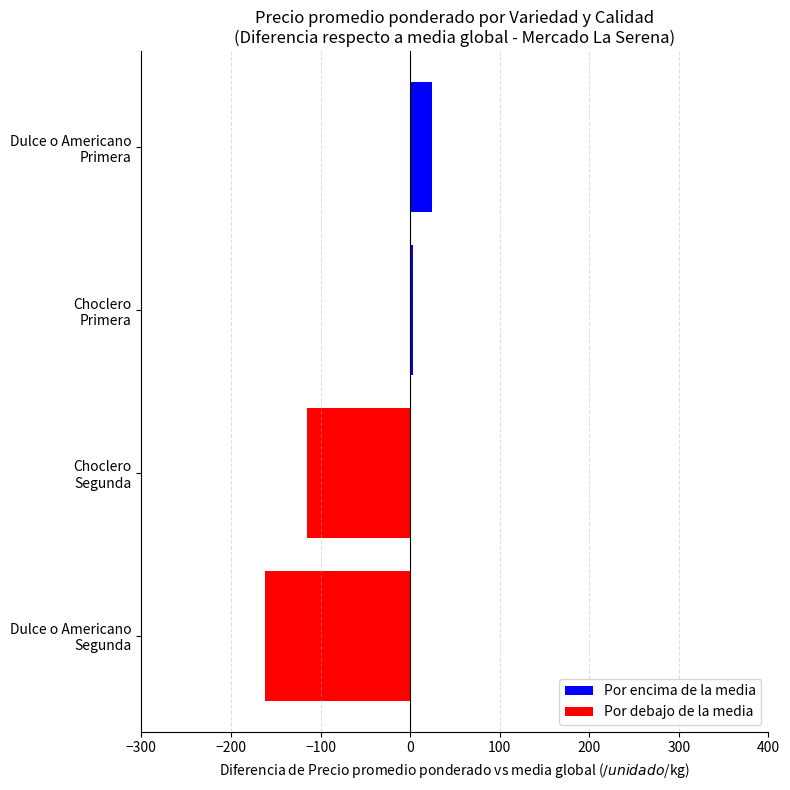

How many bars are there in total?

4